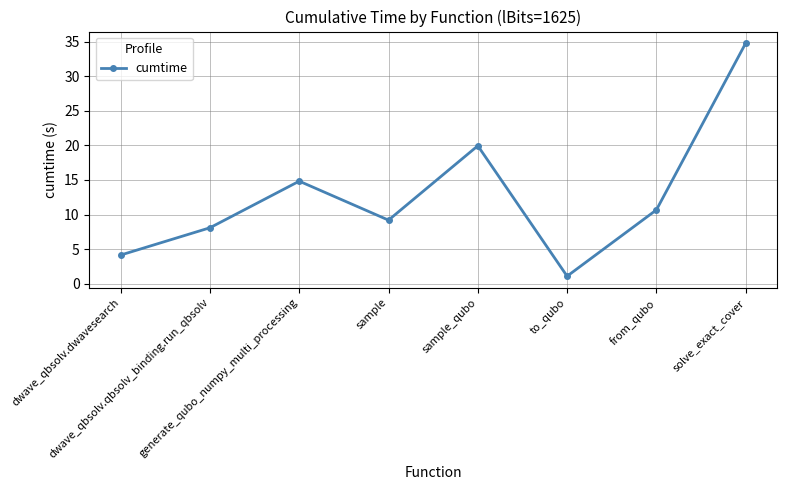

True or false: the data has more than 1 interior local peaks.

True